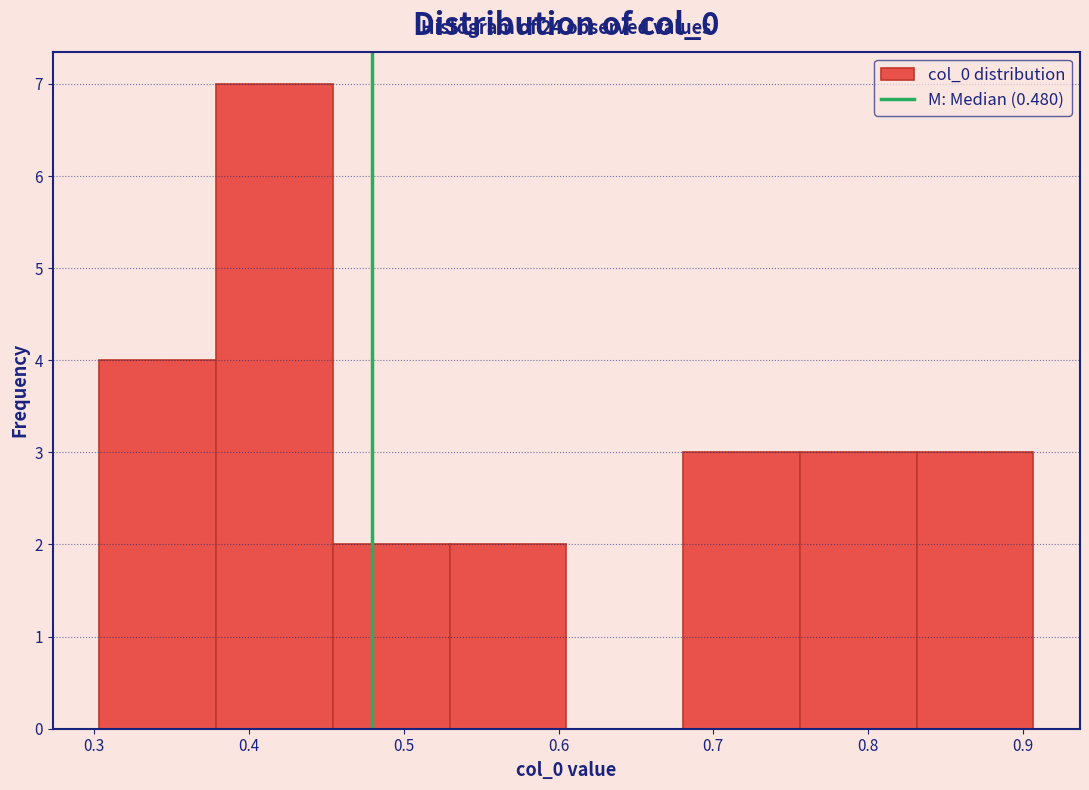

Over which range of the x-axis is the bar tallest?

0.38 to 0.45